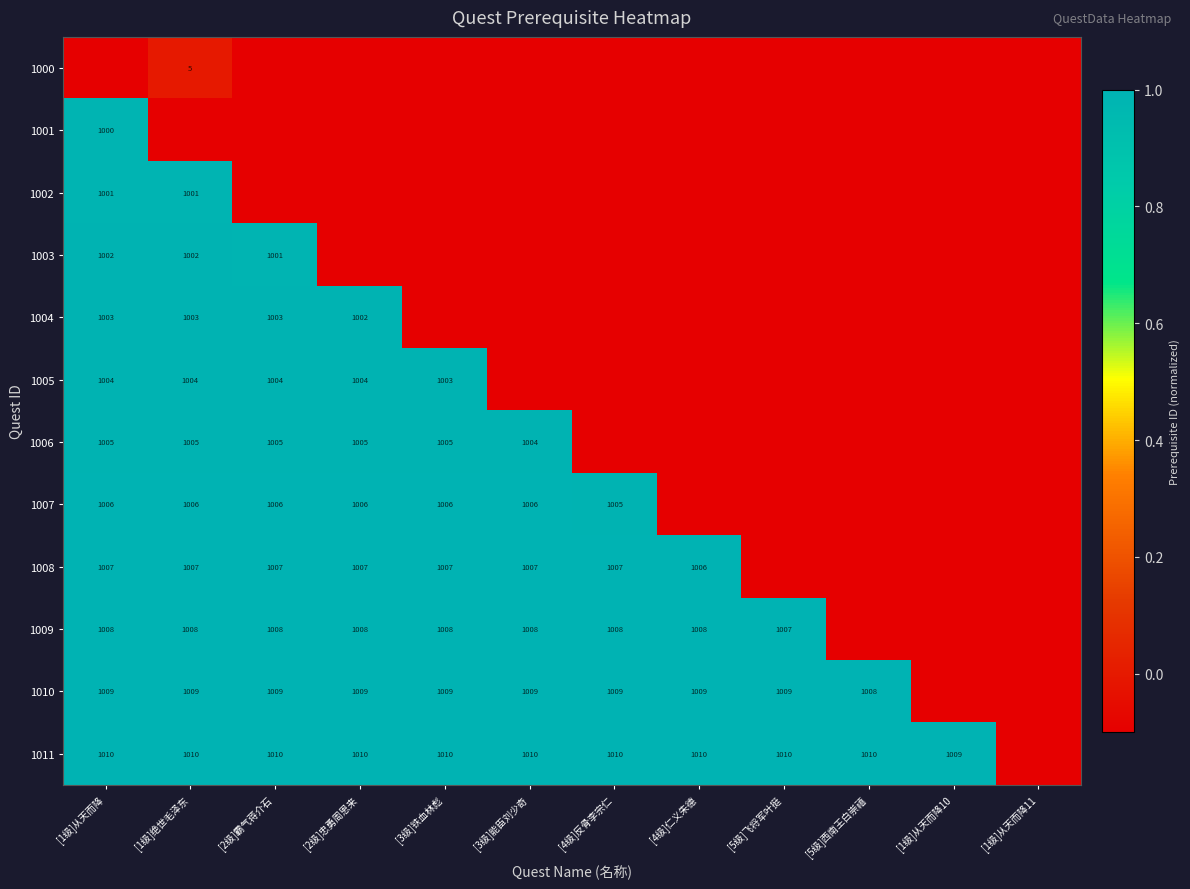

What is the total value across all series at [4级]仁义朱德?

3.2